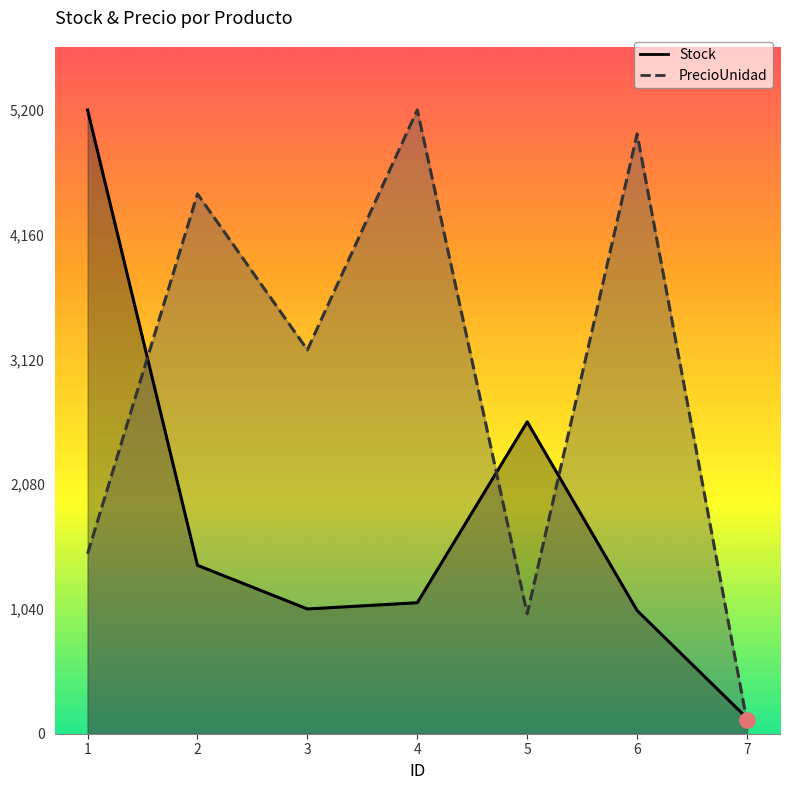

Which series has the largest total across all categories?

PrecioUnidad